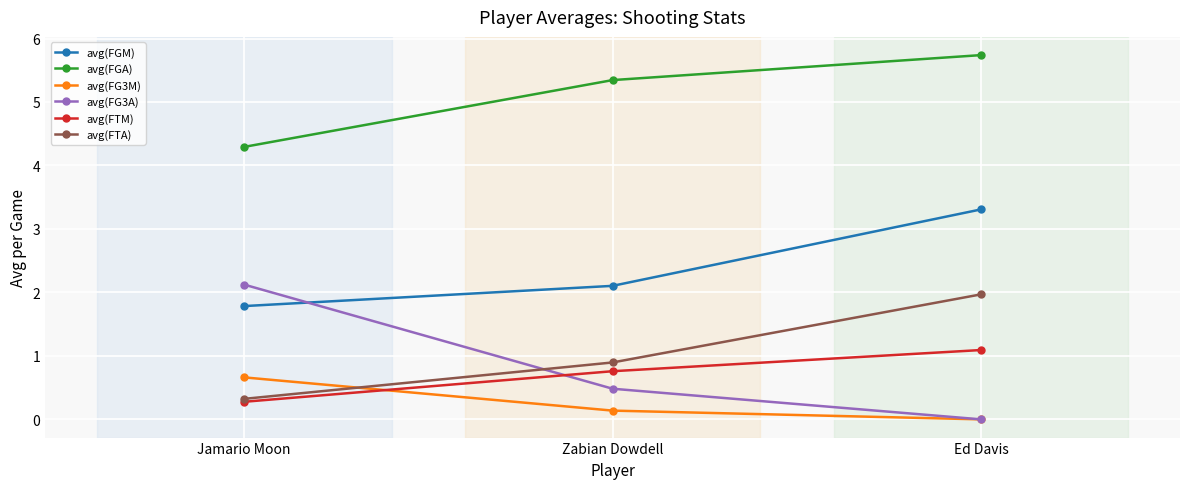

What is the difference between the second highest and minimum values in the avg(FG3M) series?

0.1